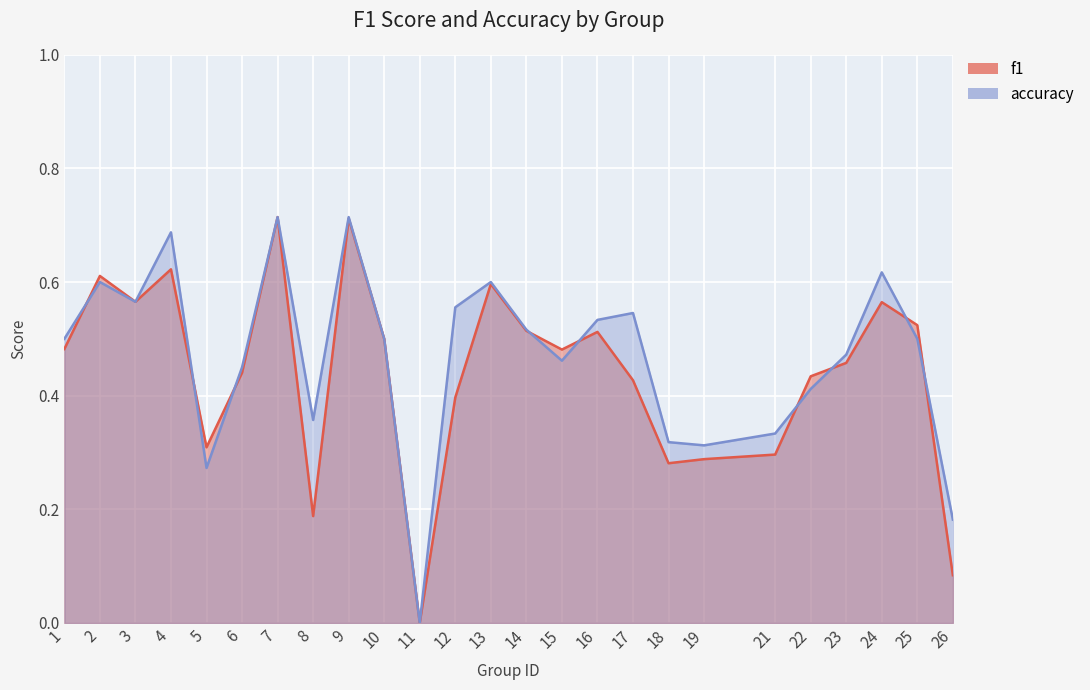

What is the sum of all accuracy values?

11.7